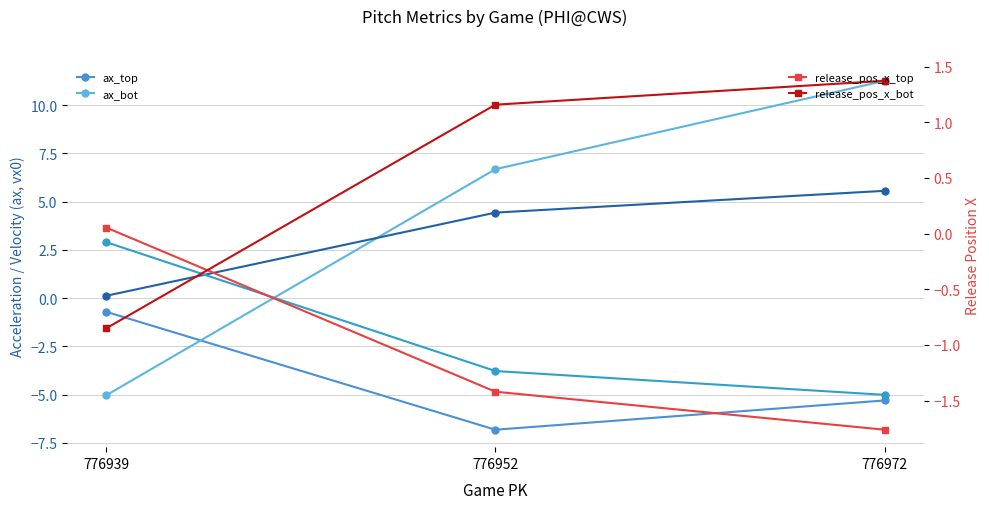

What is the maximum value shown in the chart?

11.3